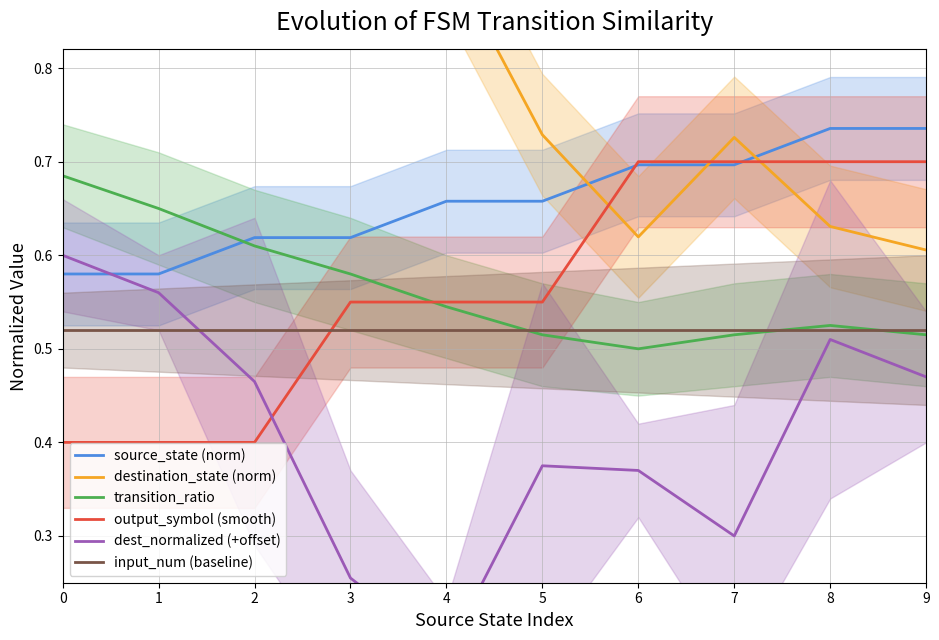

Reading left to right, what are all the values shown in this chart?

source_state (norm): 0.6	0.6	0.6	0.6	0.7	0.7	0.7	0.7	0.7	0.7
destination_state (norm): 0.9	0.9	0.9	0.9	0.9	0.7	0.6	0.7	0.6	0.6
transition_ratio: 0.7	0.7	0.6	0.6	0.5	0.5	0.5	0.5	0.5	0.5
output_symbol (smooth): 0.4	0.4	0.4	0.6	0.6	0.6	0.7	0.7	0.7	0.7
dest_normalized (+offset): 0.6	0.6	0.5	0.3	0.2	0.4	0.4	0.3	0.5	0.5
input_num (baseline): 0.5	0.5	0.5	0.5	0.5	0.5	0.5	0.5	0.5	0.5